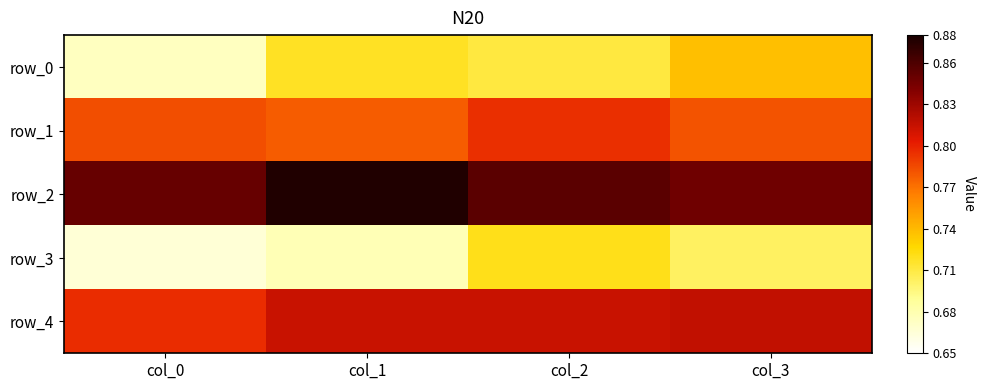

What is the spread (max minus min) of values at col_2?

0.1